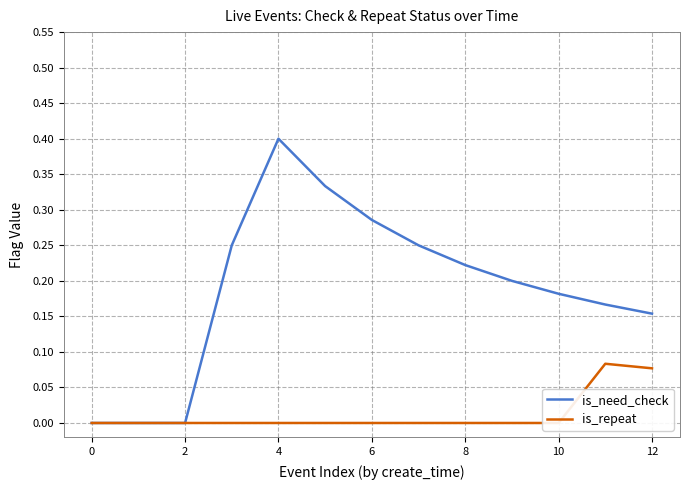

Which series has the largest total across all categories?

is_need_check